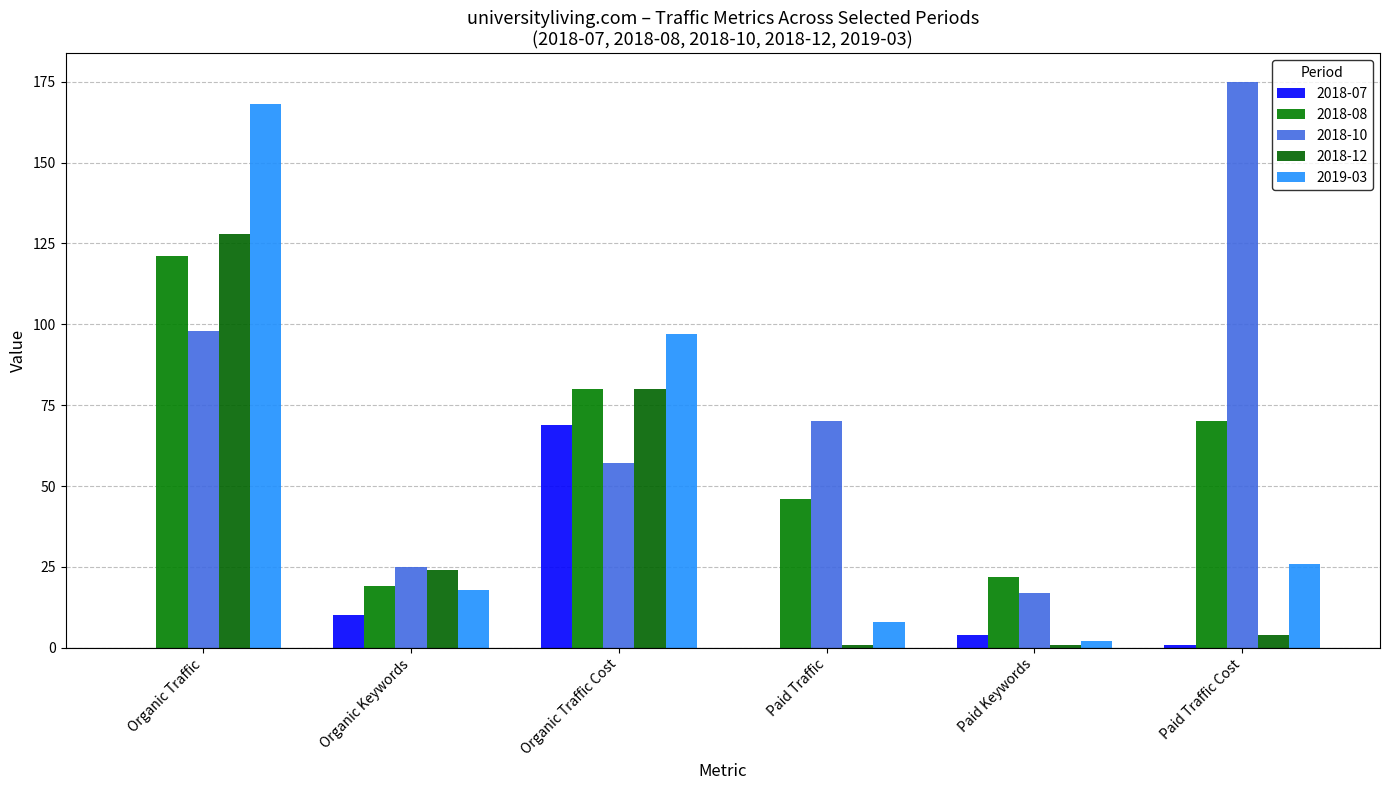

What is the difference between the 2019-03 values at Paid Traffic Cost and Organic Keywords?

8